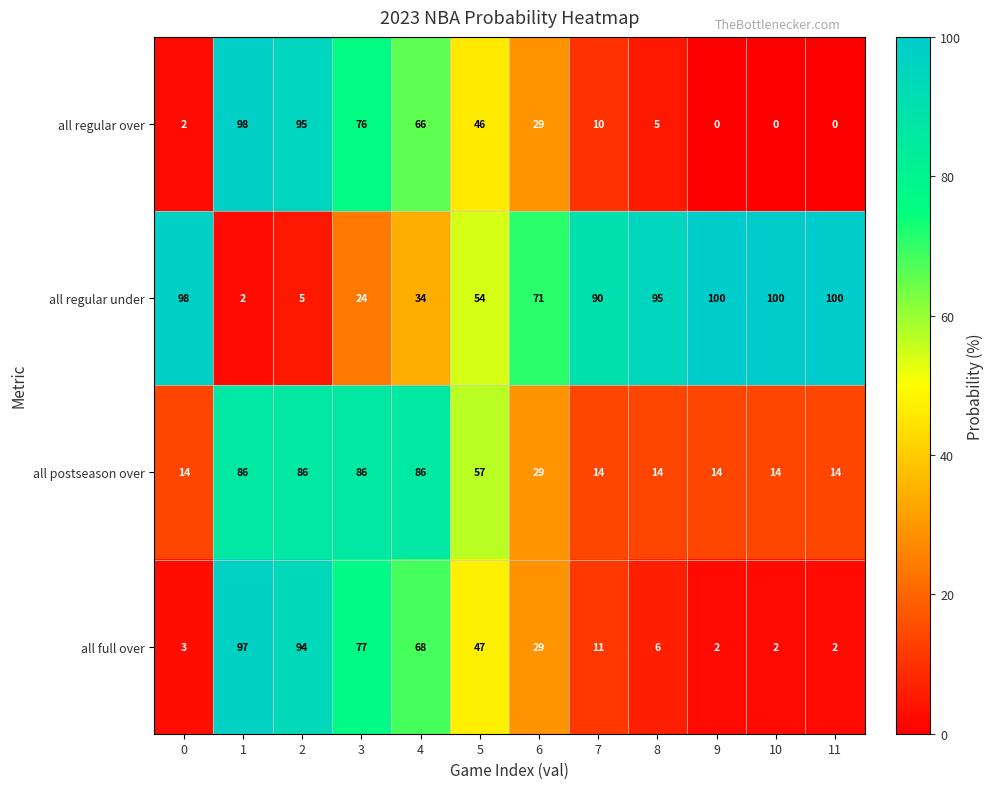

The value of all regular over at 0 is 3. True or false?

False